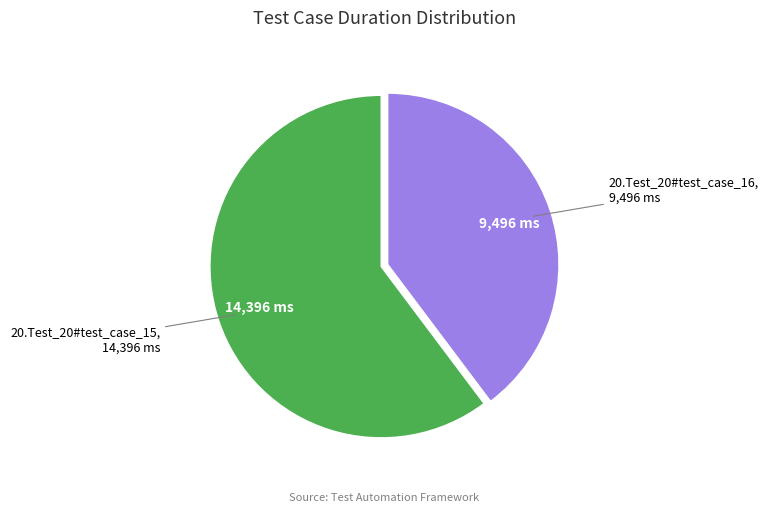

Is it true that 20.Test_20#test_case_15 is 60% of the pie?

True